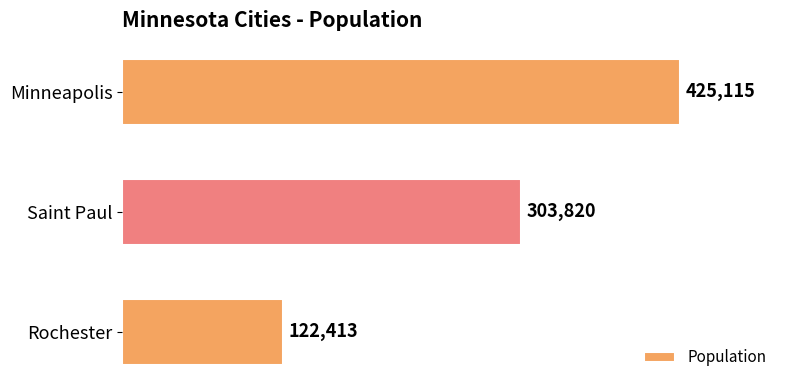

What is the difference between the maximum and minimum values?

302702